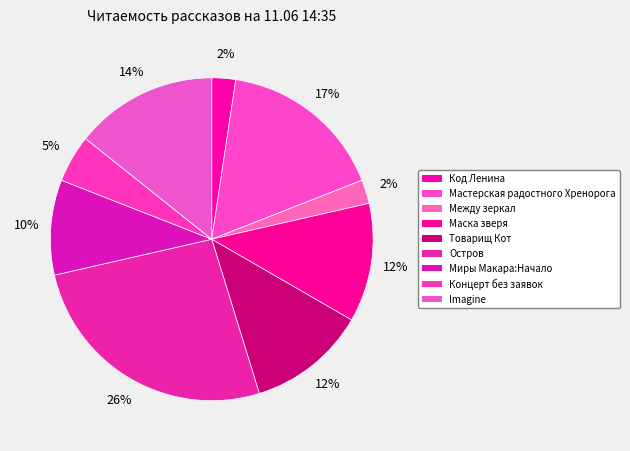

How many segments does this pie chart have?

10